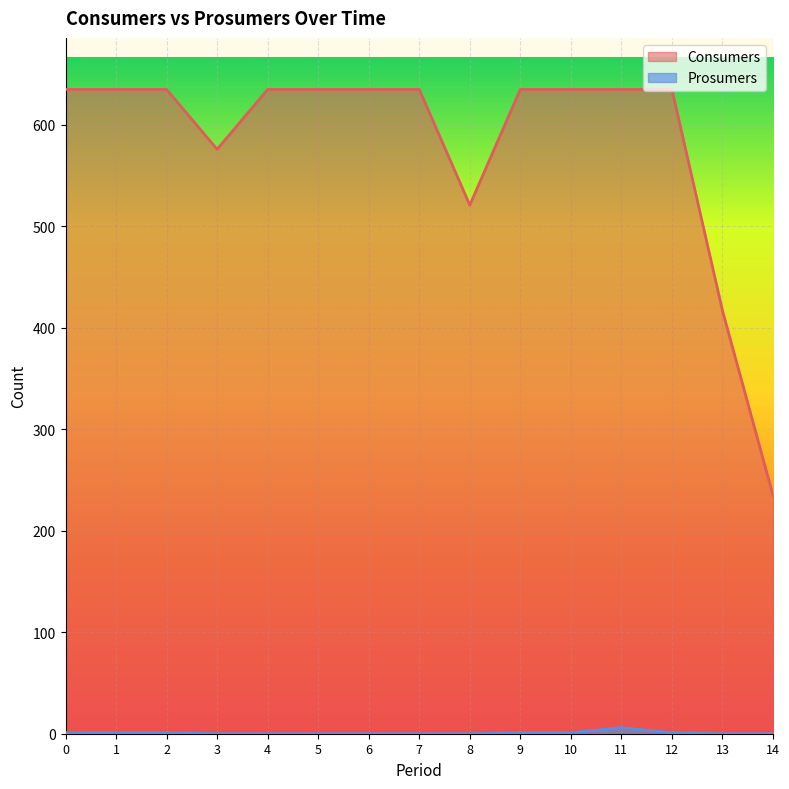

Rank the series by their average value, from highest to lowest.

Consumers, Prosumers